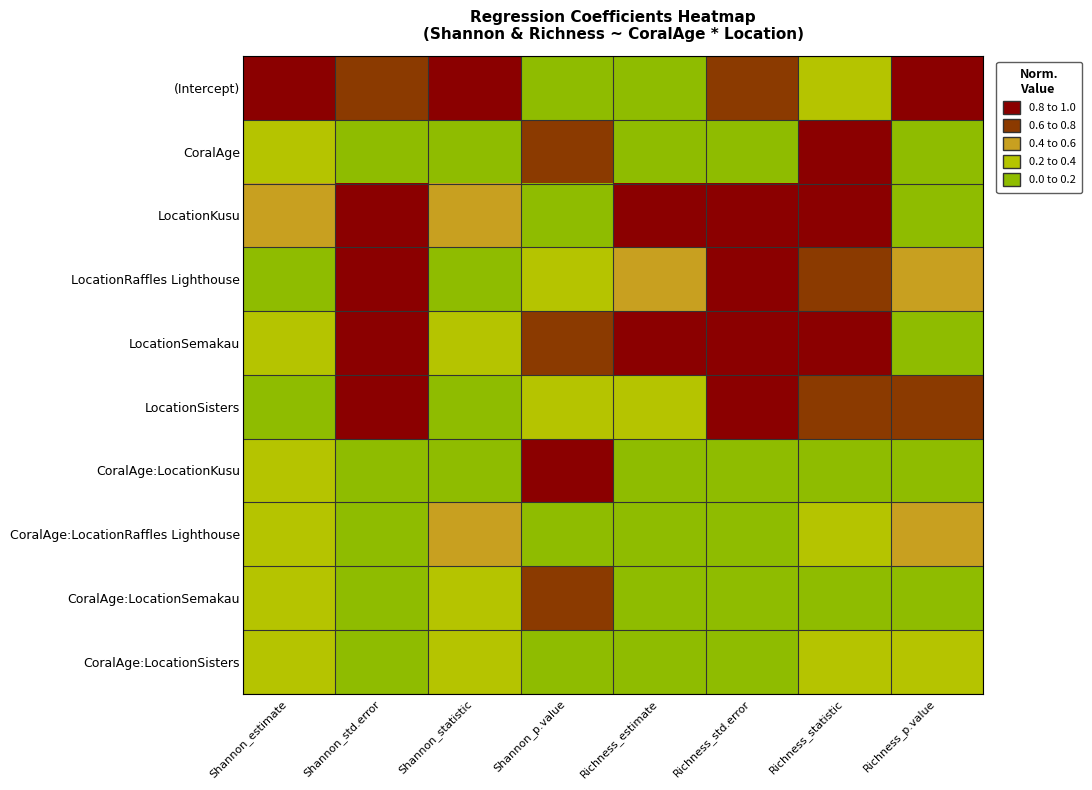

Reading left to right, what are all the values shown in this chart?

(Intercept): Shannon_estimate=1.0	Shannon_std.error=0.7	Shannon_statistic=1.0	Shannon_p.value=0.0	Richness_estimate=0.0	Richness_std.error=0.7	Richness_statistic=0.4	Richness_p.value=1.0
CoralAge: Shannon_estimate=0.2	Shannon_std.error=0.0	Shannon_statistic=0.1	Shannon_p.value=0.7	Richness_estimate=0.1	Richness_std.error=0.0	Richness_statistic=0.9	Richness_p.value=0.1
LocationKusu: Shannon_estimate=0.5	Shannon_std.error=1.0	Shannon_statistic=0.4	Shannon_p.value=0.1	Richness_estimate=1.0	Richness_std.error=1.0	Richness_statistic=1.0	Richness_p.value=0.0
LocationRaffles Lighthouse: Shannon_estimate=0.0	Shannon_std.error=1.0	Shannon_statistic=0.0	Shannon_p.value=0.3	Richness_estimate=0.4	Richness_std.error=1.0	Richness_statistic=0.6	Richness_p.value=0.6
LocationSemakau: Shannon_estimate=0.3	Shannon_std.error=1.0	Shannon_statistic=0.2	Shannon_p.value=0.7	Richness_estimate=0.8	Richness_std.error=1.0	Richness_statistic=0.9	Richness_p.value=0.0
LocationSisters: Shannon_estimate=0.0	Shannon_std.error=1.0	Shannon_statistic=0.0	Shannon_p.value=0.2	Richness_estimate=0.4	Richness_std.error=1.0	Richness_statistic=0.6	Richness_p.value=0.6
CoralAge:LocationKusu: Shannon_estimate=0.2	Shannon_std.error=0.0	Shannon_statistic=0.2	Shannon_p.value=1.0	Richness_estimate=0.1	Richness_std.error=0.0	Richness_statistic=0.0	Richness_p.value=0.0
CoralAge:LocationRaffles Lighthouse: Shannon_estimate=0.2	Shannon_std.error=0.0	Shannon_statistic=0.4	Shannon_p.value=0.1	Richness_estimate=0.1	Richness_std.error=0.0	Richness_statistic=0.3	Richness_p.value=0.5
CoralAge:LocationSemakau: Shannon_estimate=0.2	Shannon_std.error=0.0	Shannon_statistic=0.2	Shannon_p.value=0.7	Richness_estimate=0.1	Richness_std.error=0.0	Richness_statistic=0.0	Richness_p.value=0.0
CoralAge:LocationSisters: Shannon_estimate=0.2	Shannon_std.error=0.0	Shannon_statistic=0.4	Shannon_p.value=0.2	Richness_estimate=0.1	Richness_std.error=0.0	Richness_statistic=0.3	Richness_p.value=0.4